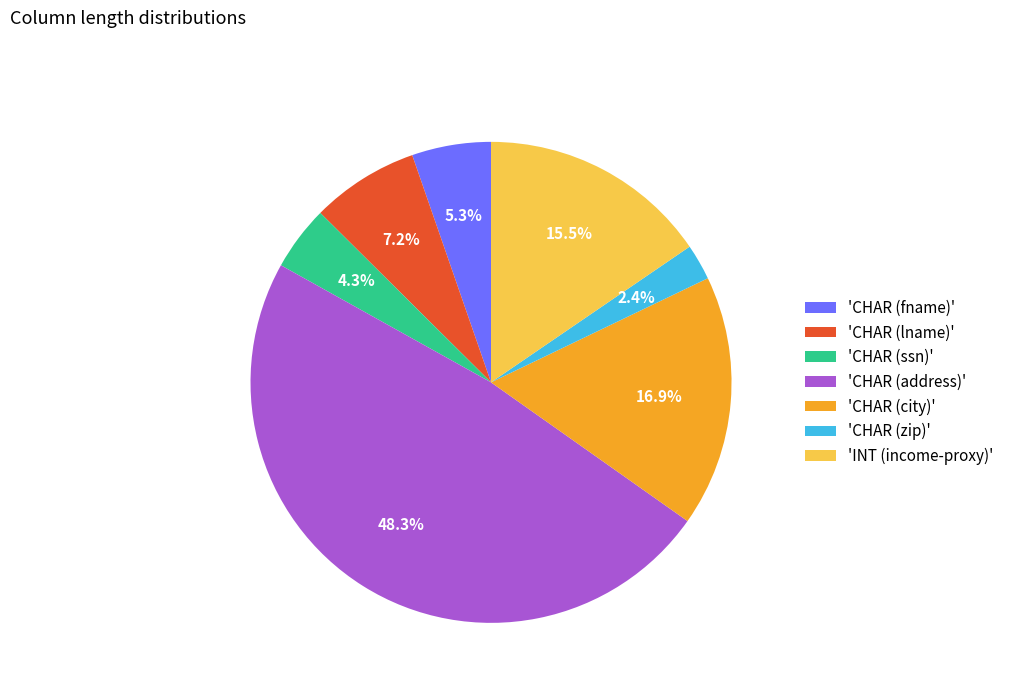

To the nearest percent, what is the average slice percentage?

14%